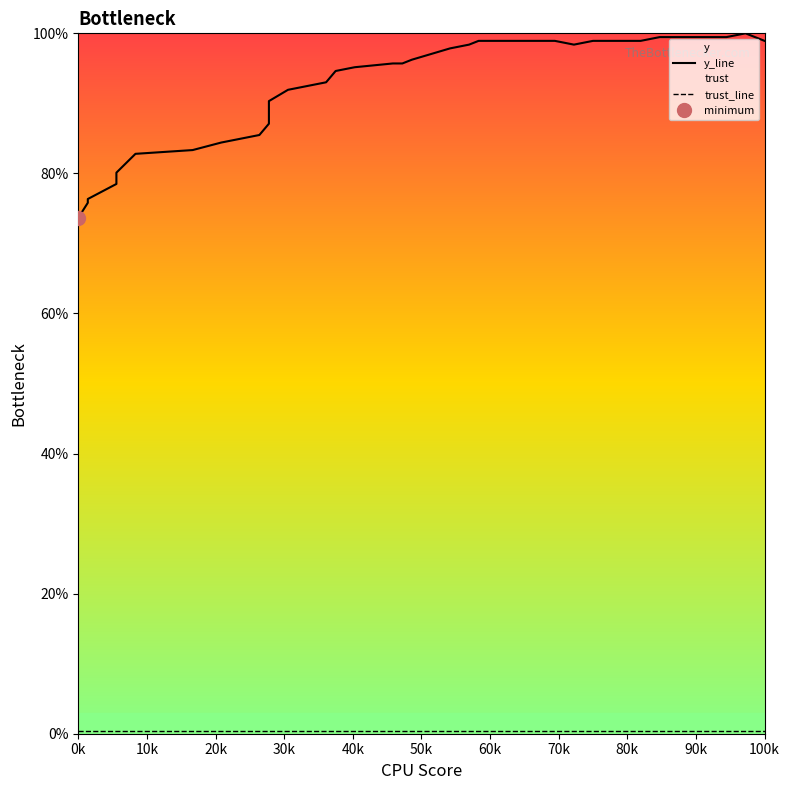

What is the difference between the maximum and minimum values in the y_line series?

0.3